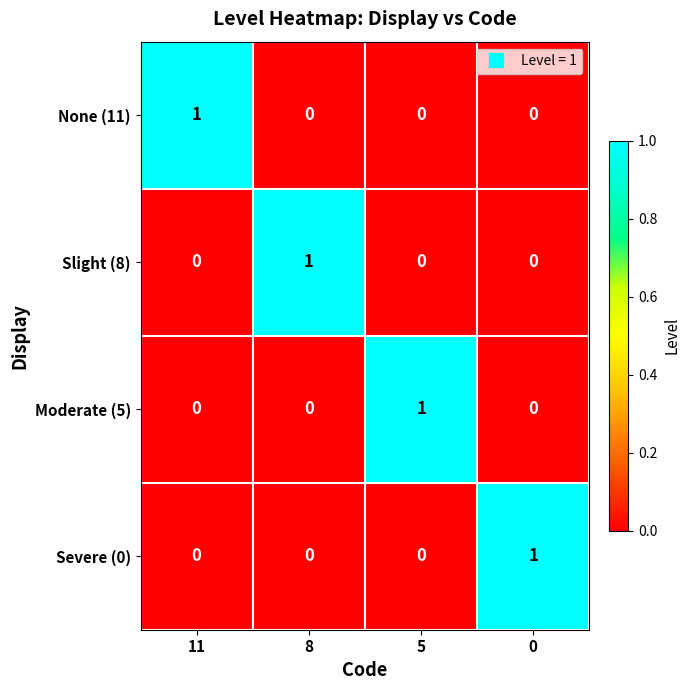

How many categories are shown in the chart?

4